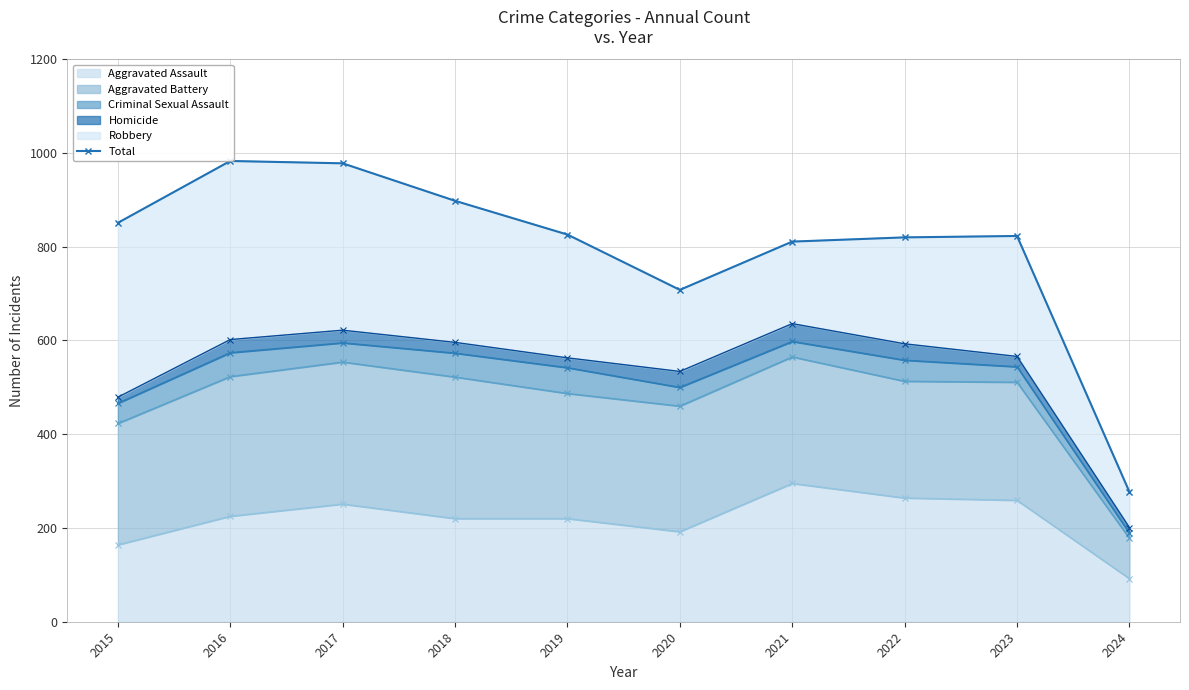

The chart shows a value of 851 at 2015. True or false?

True